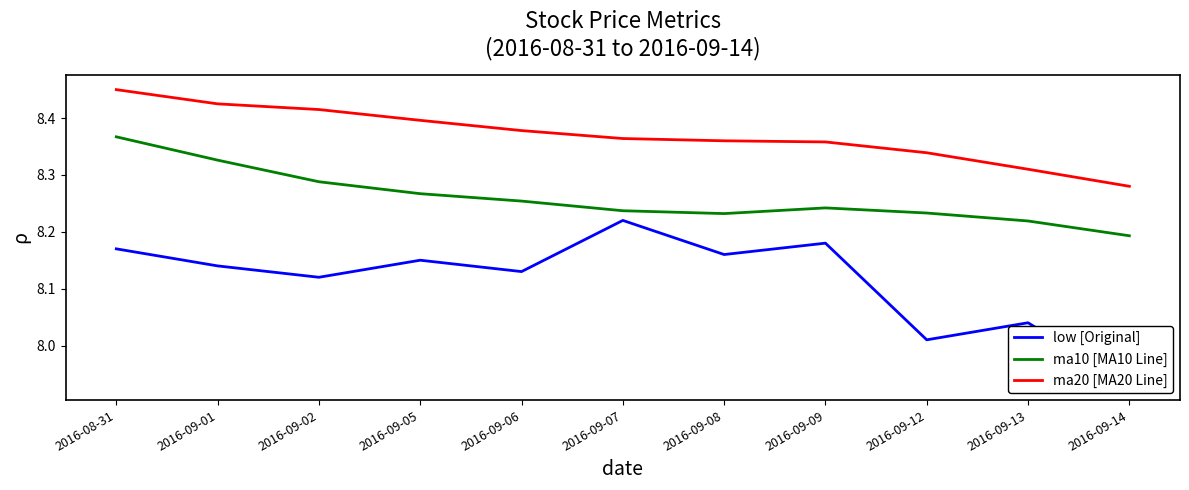

Does the chart have visible grid lines?

No